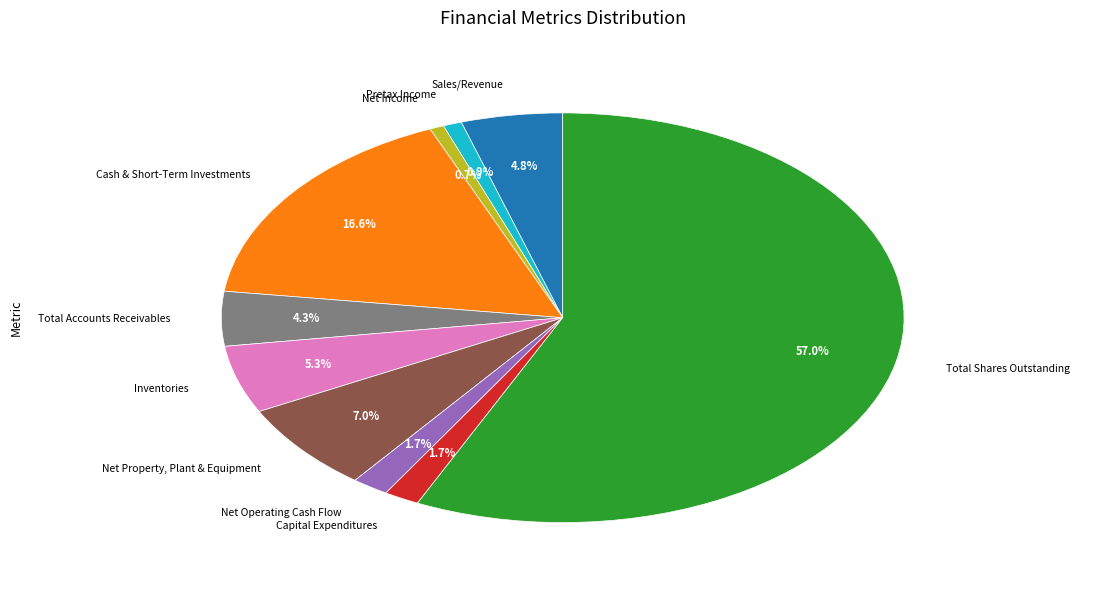

How many segments does this pie chart have?

10